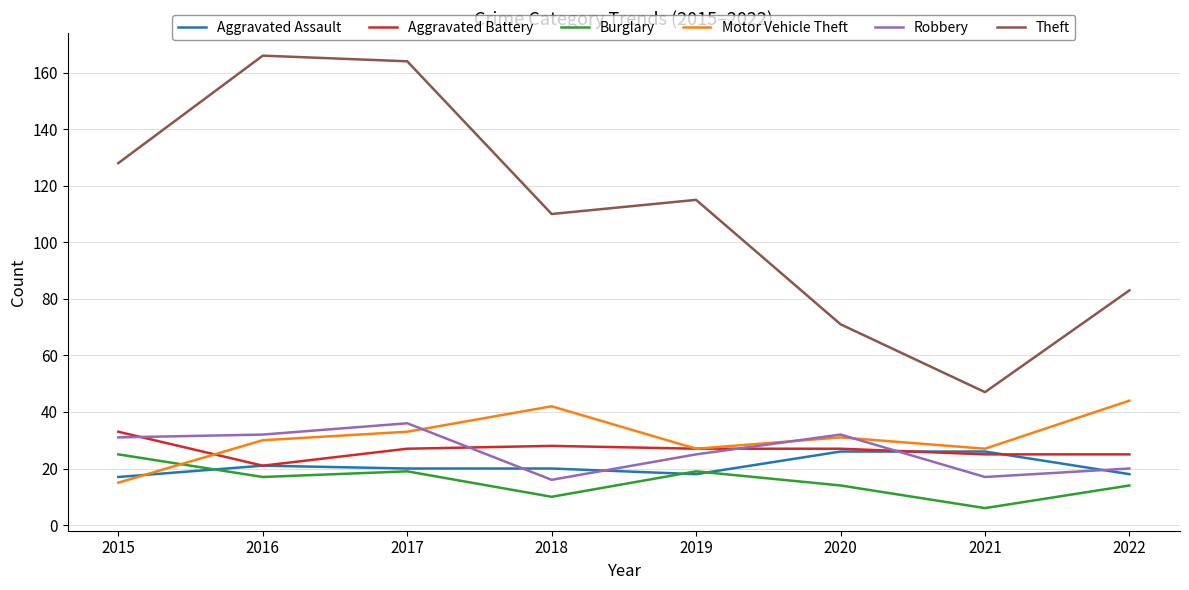

Between which two adjacent categories do Aggravated Battery and Motor Vehicle Theft first intersect?

2015 and 2016